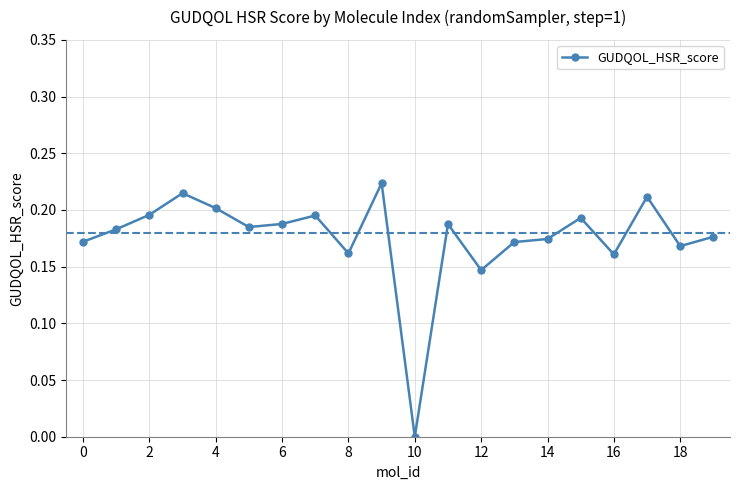

True or false: there are more than 1 points higher than both neighbors.

True